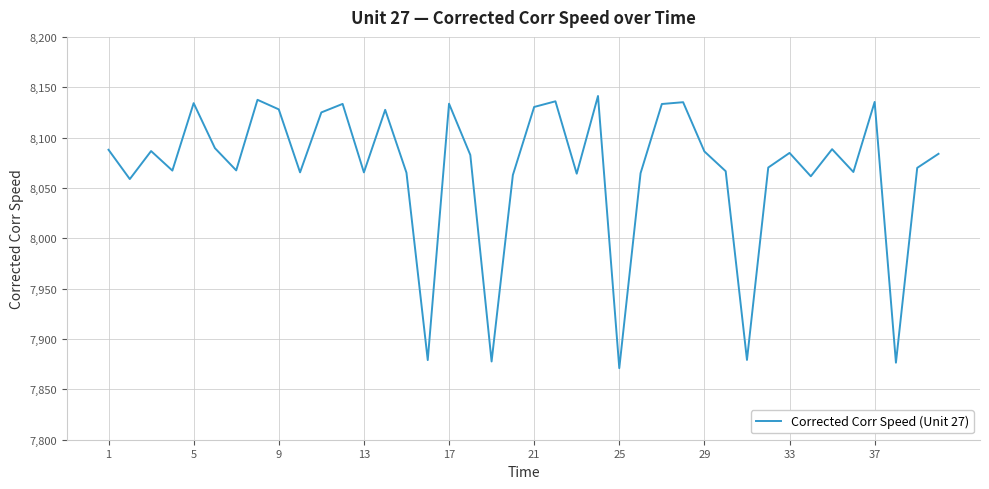

What is the maximum value shown in the chart?

8141.3